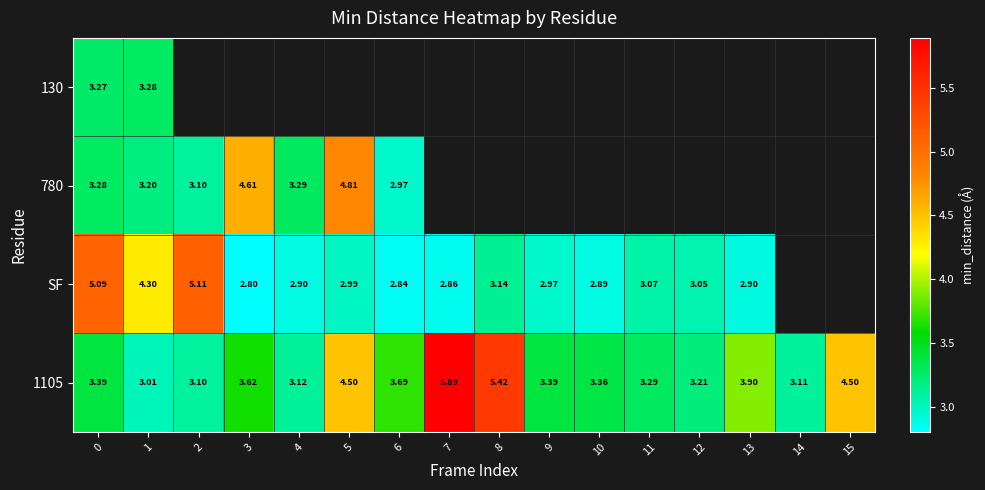

What is the maximum value for SF?

5.1